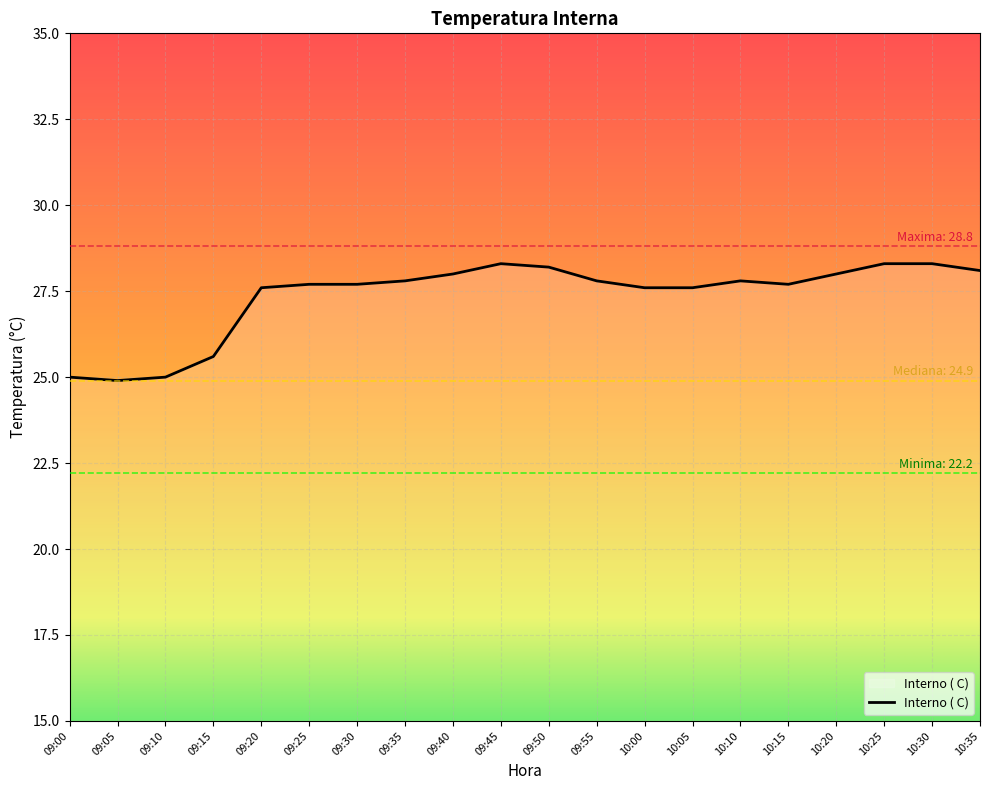

How many series are shown in this chart?

1